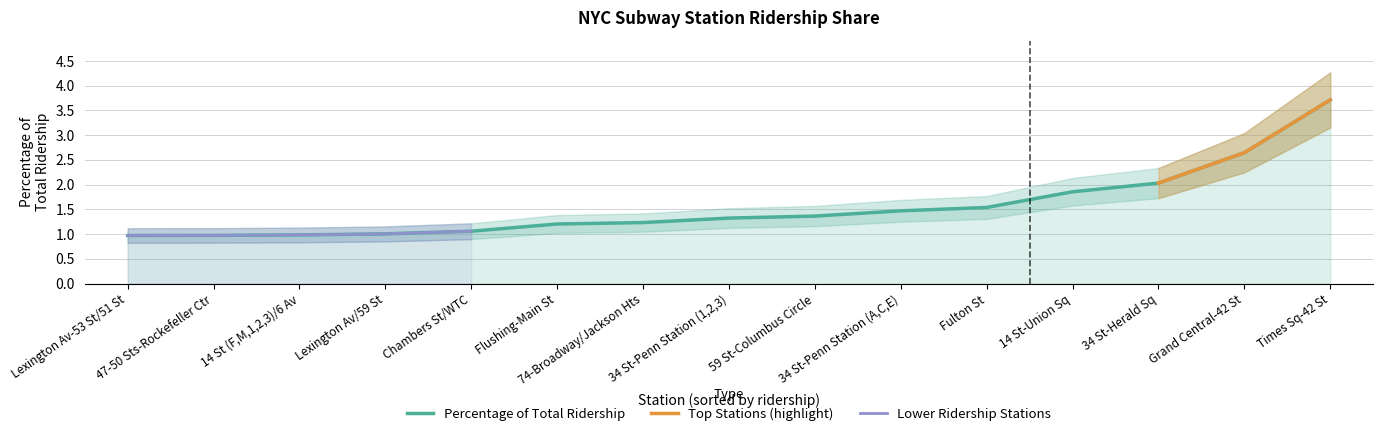

What is the difference between the maximum and minimum values?

2.7